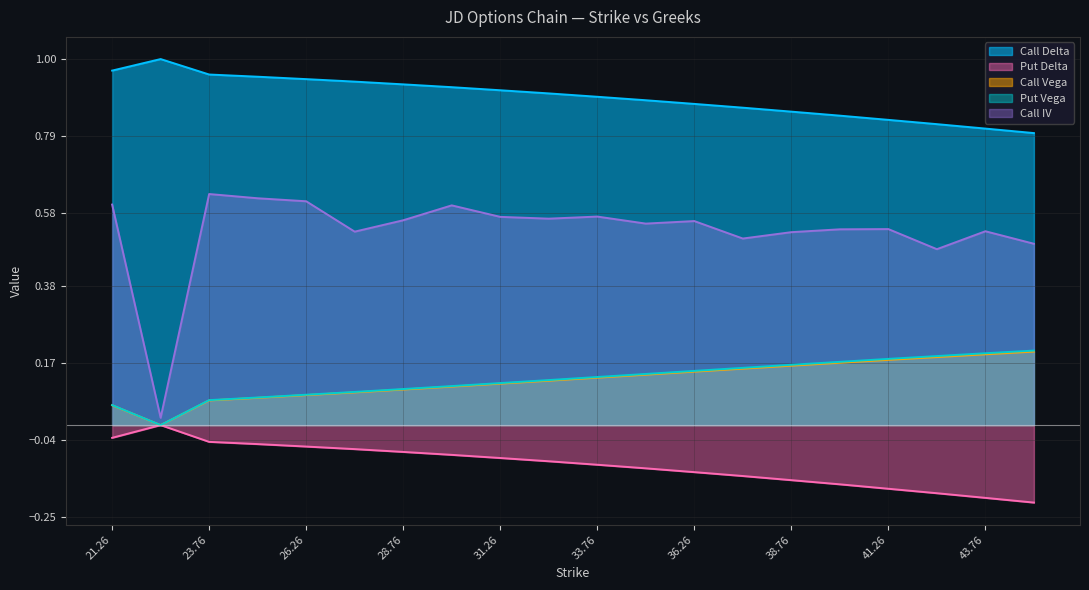

What is the sum of all Put Vega values?

2.5